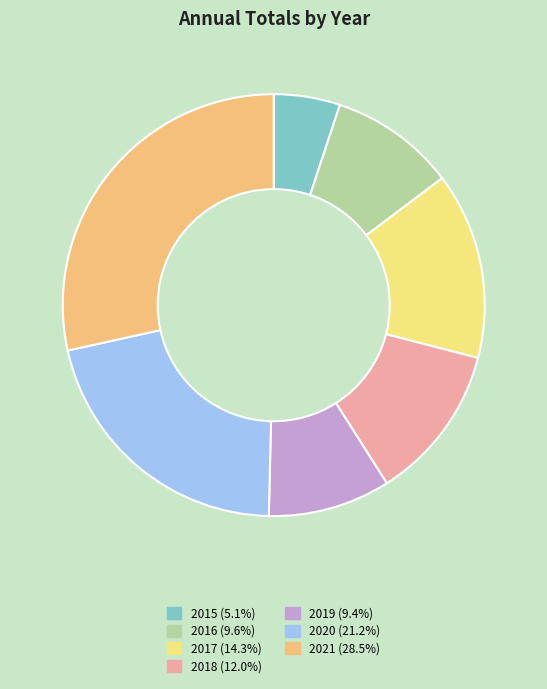

Combined, do 2021 and 2019 account for over 50%?

No